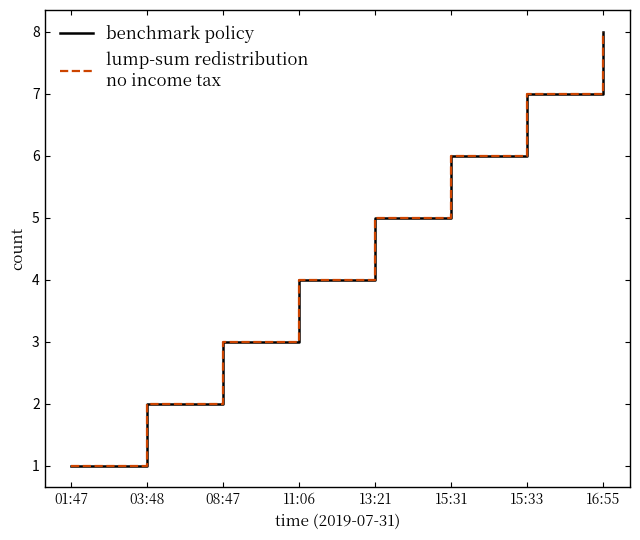

Does the chart display data point markers on the line(s)?

No